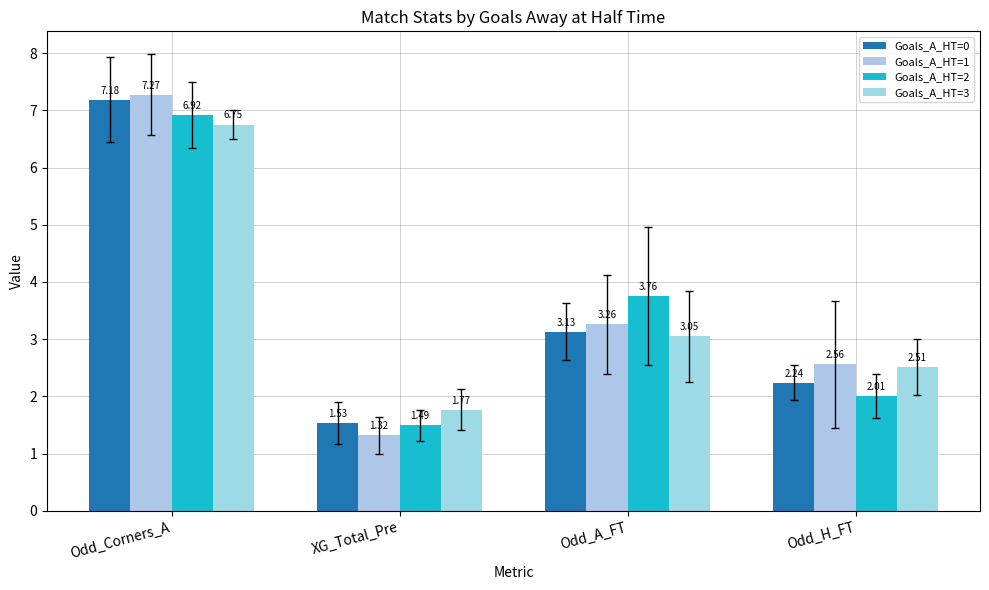

How many groups of bars are there?

4